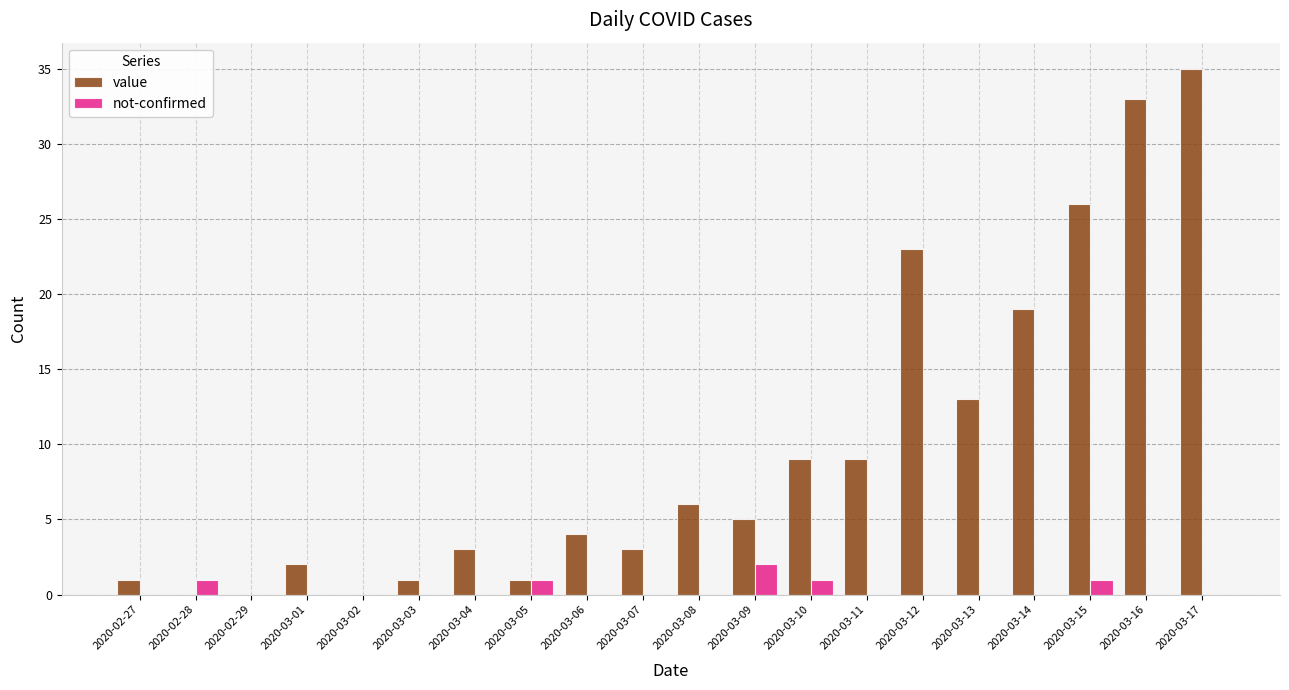

What is the sum of all not-confirmed values?

6